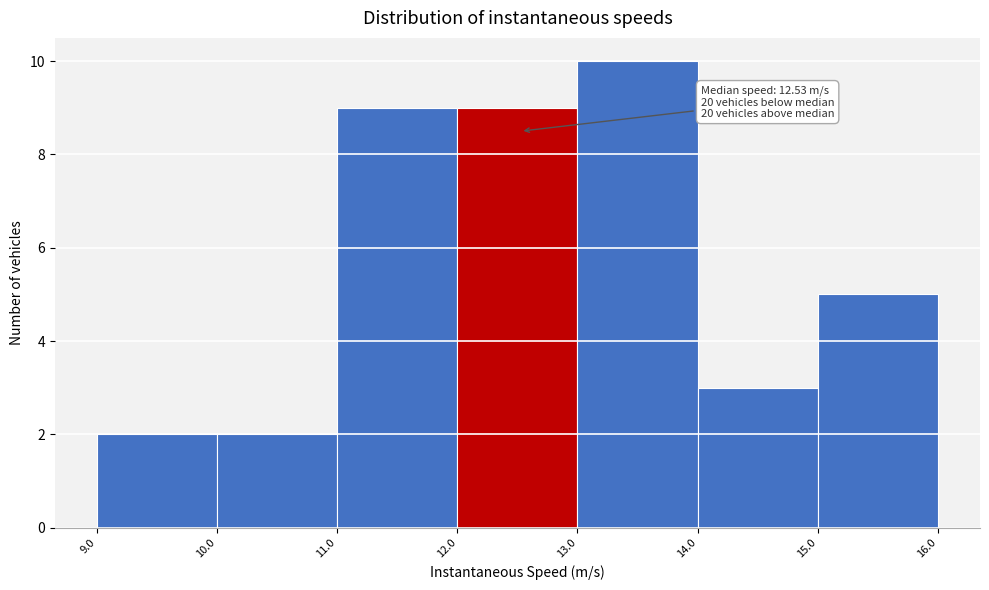

Over which range of the x-axis is the bar tallest?

13.0 to 14.0